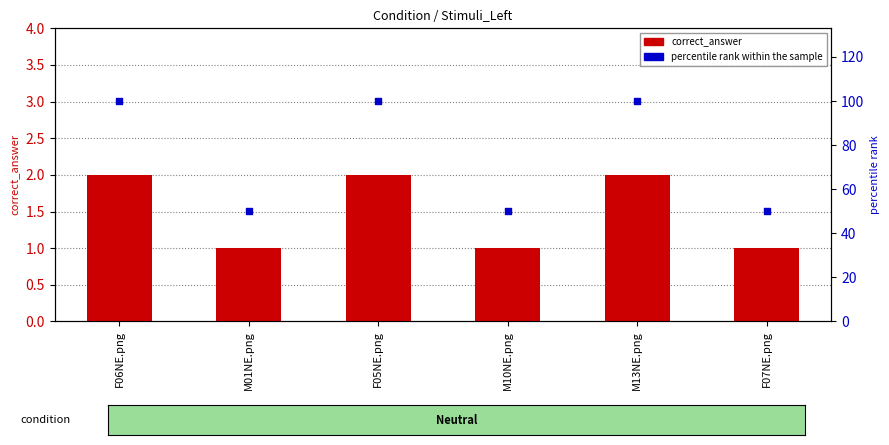

What are all the series names shown in the legend?

correct_answer, percentile rank within the sample